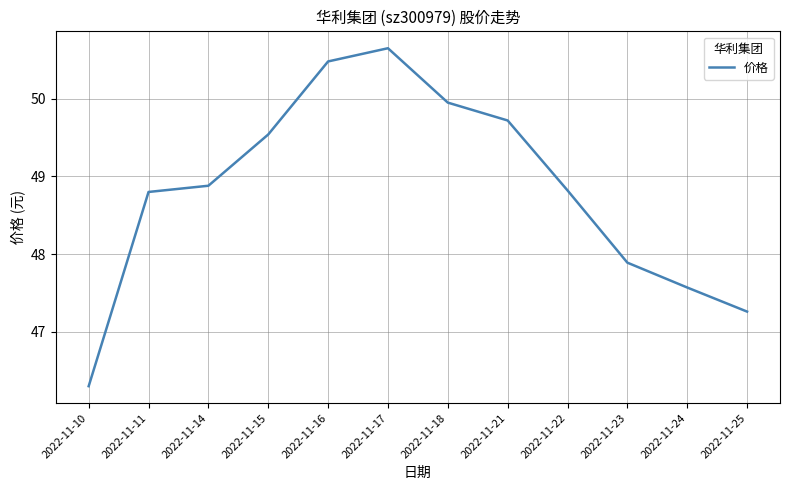

What value does the data have at 2022-11-23?

47.9